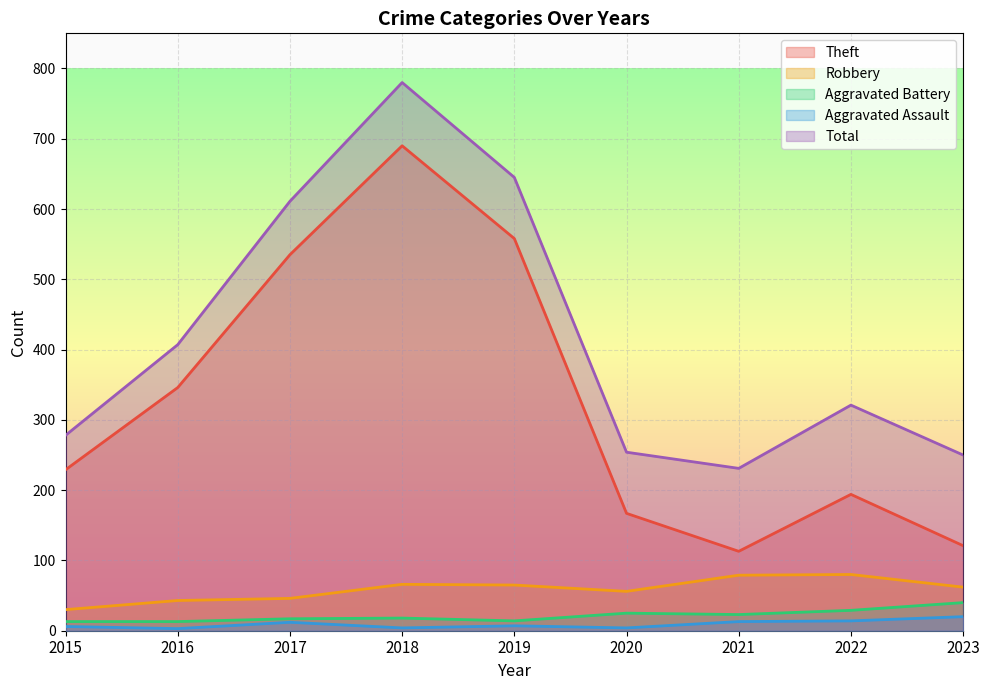

Count the number of data series in this chart.

5